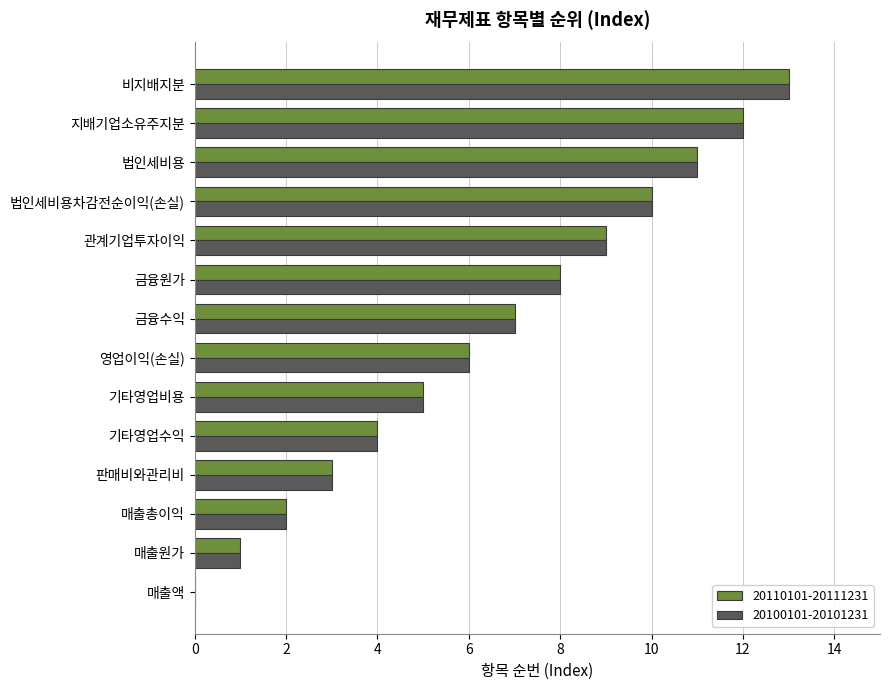

What is the sum of the 20110101-20111231 values at 기타영업비용 and 매출총이익?

7